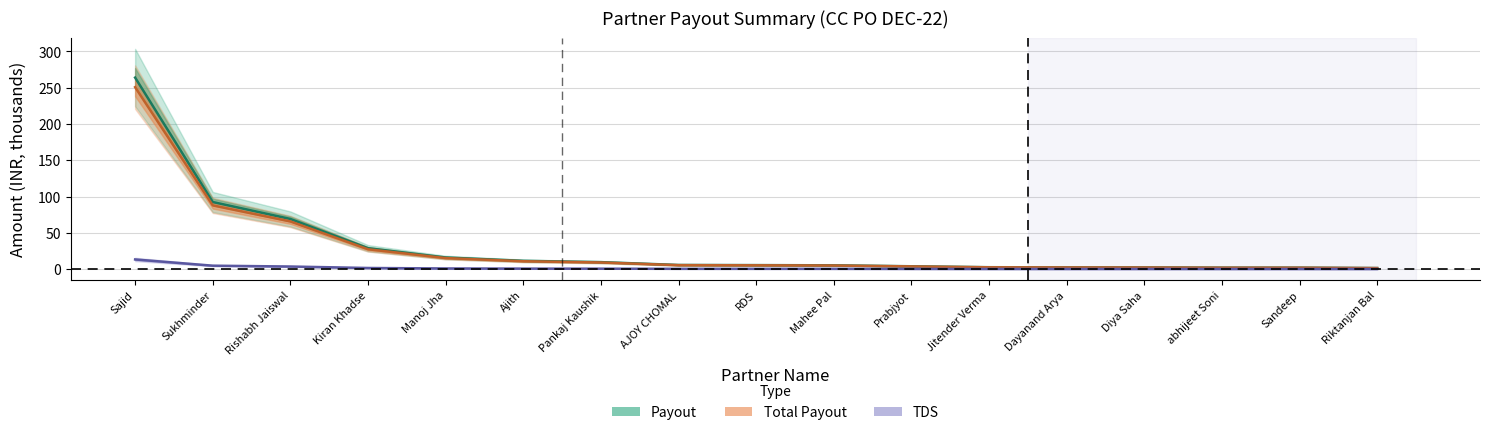

What is the greatest value displayed?

264.0